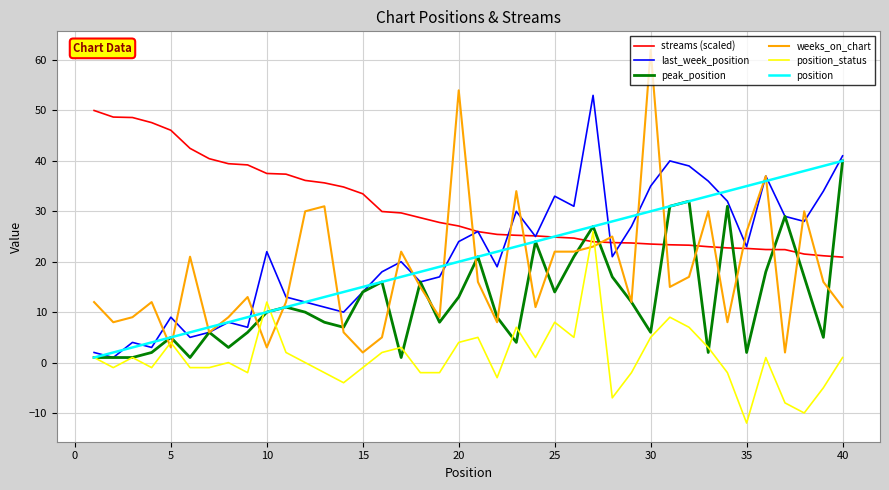

What is the maximum value shown in the chart?

62.0